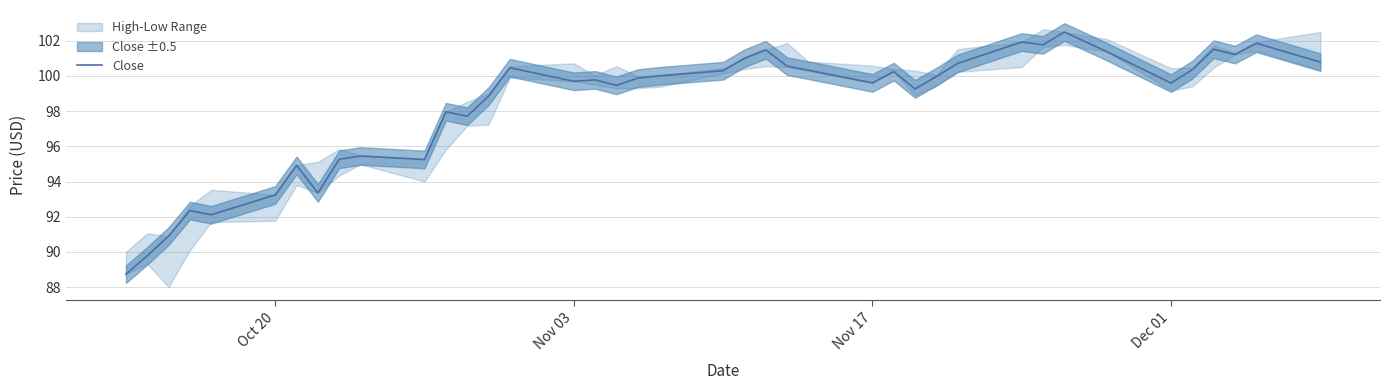

Is it true that Close equals 146.2 at Oct 20?

False